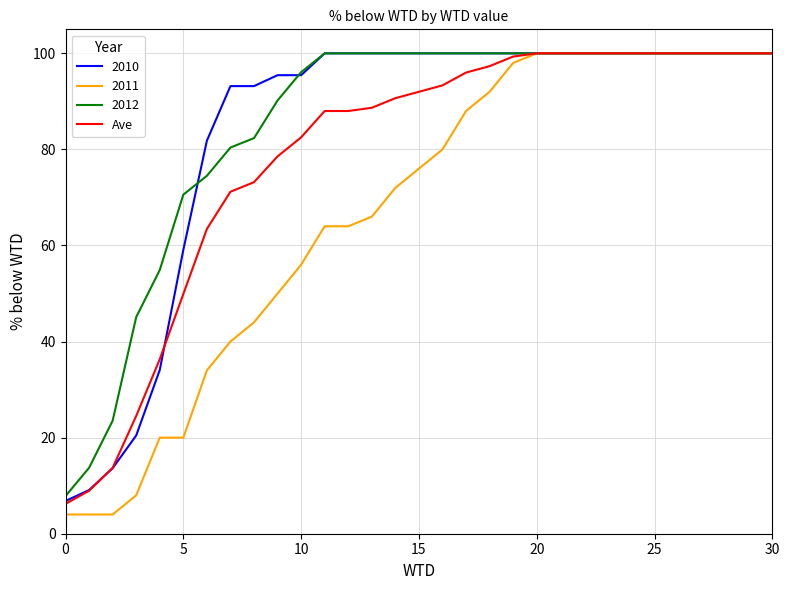

What is the highest value of the 2012 series?

100.0